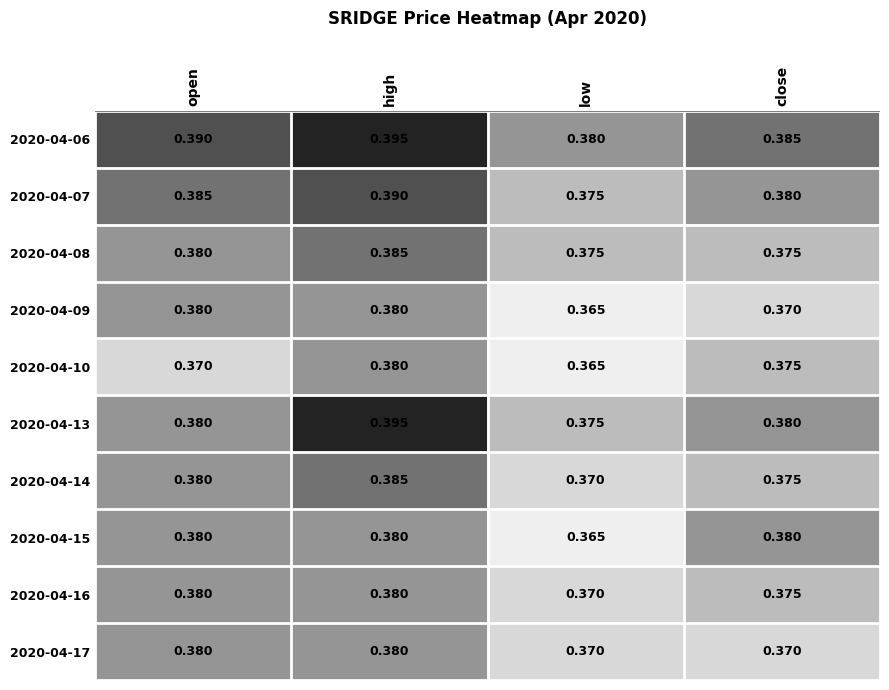

Is the value of 2020-04-17 at close greater than the value of 2020-04-15 at high?

No